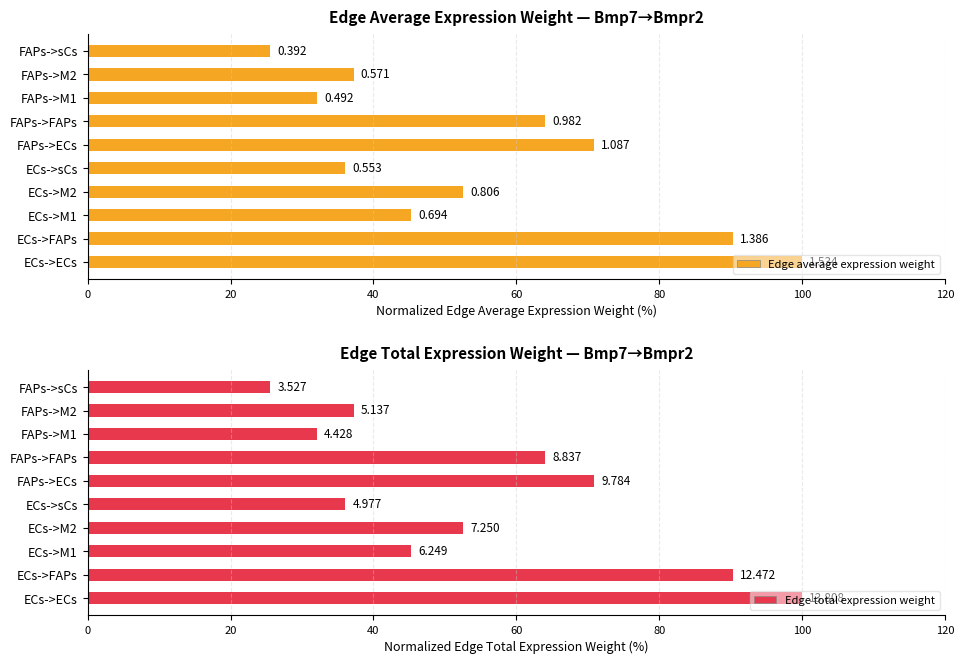

List the series in order of their peak value, highest first.

Edge average expression weight, Edge total expression weight